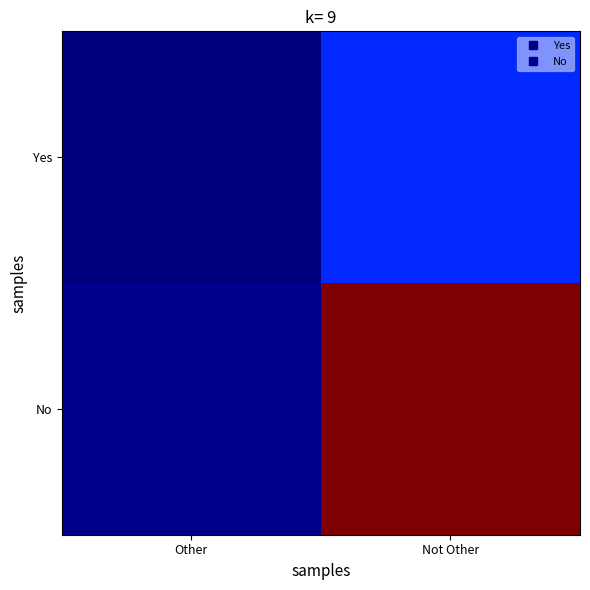

Which series changed the most between Other and Not Other?

No